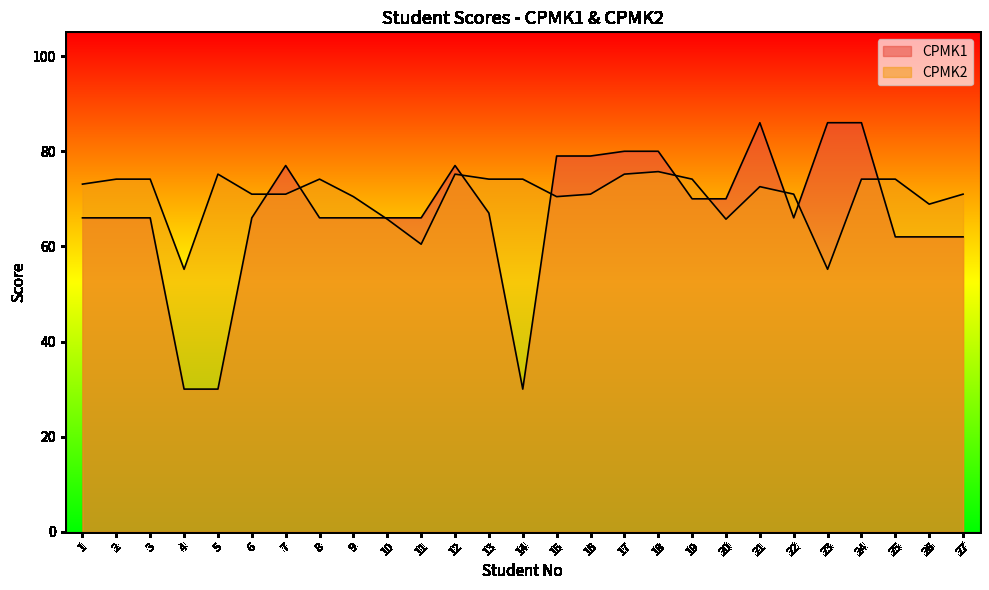

Count the number of categories in the chart.

27